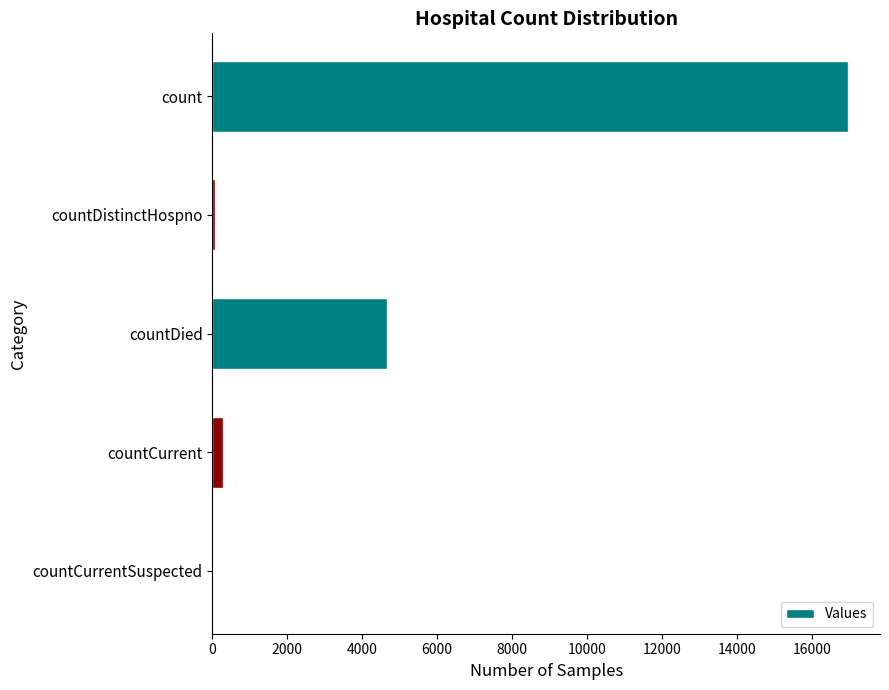

Does the chart contain stacked bars?

No